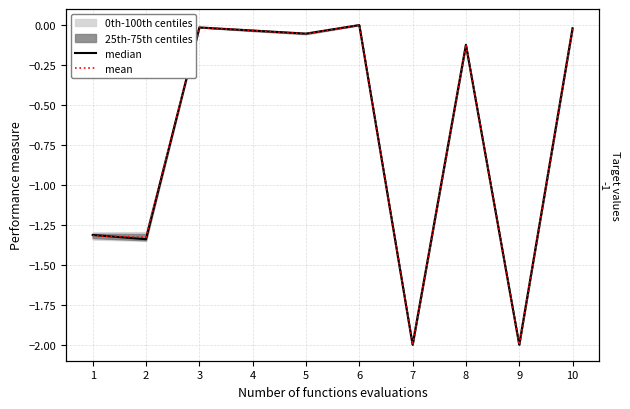

Between 4 and 5, which series saw the biggest shift?

mean